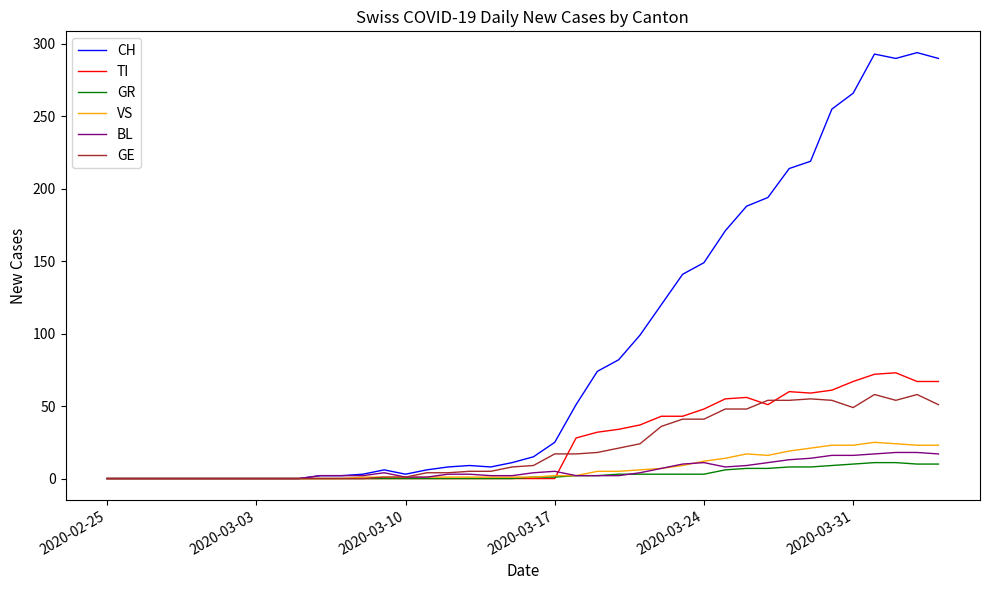

Which series has the largest total across all categories?

CH